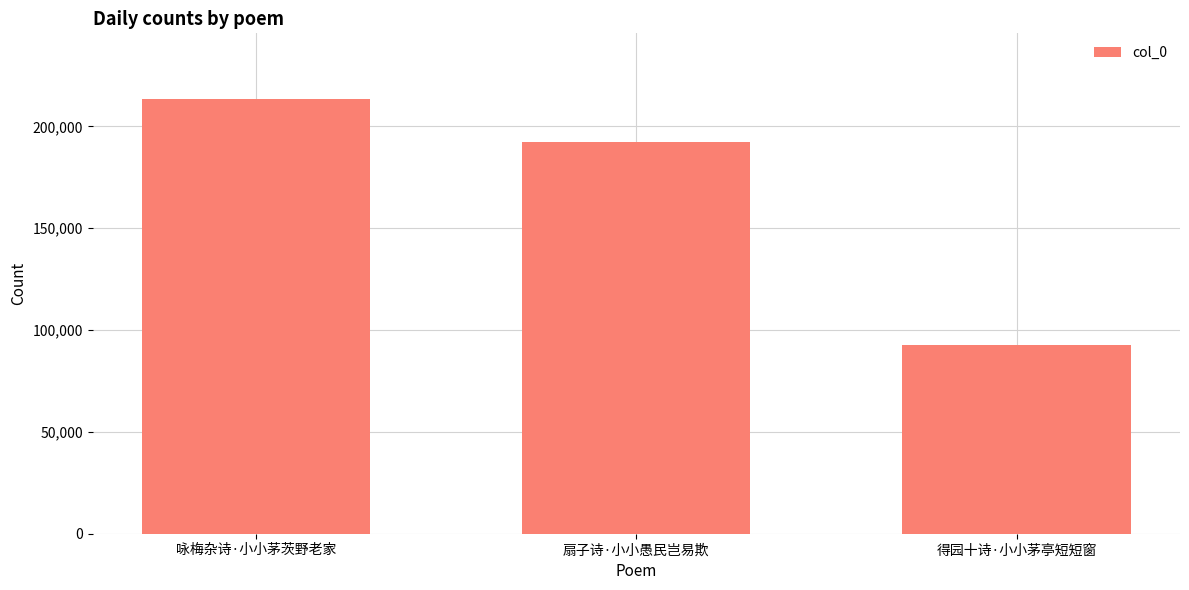

What is the label of the 1st bar from the right?

得园十诗·小小茅亭短短窗